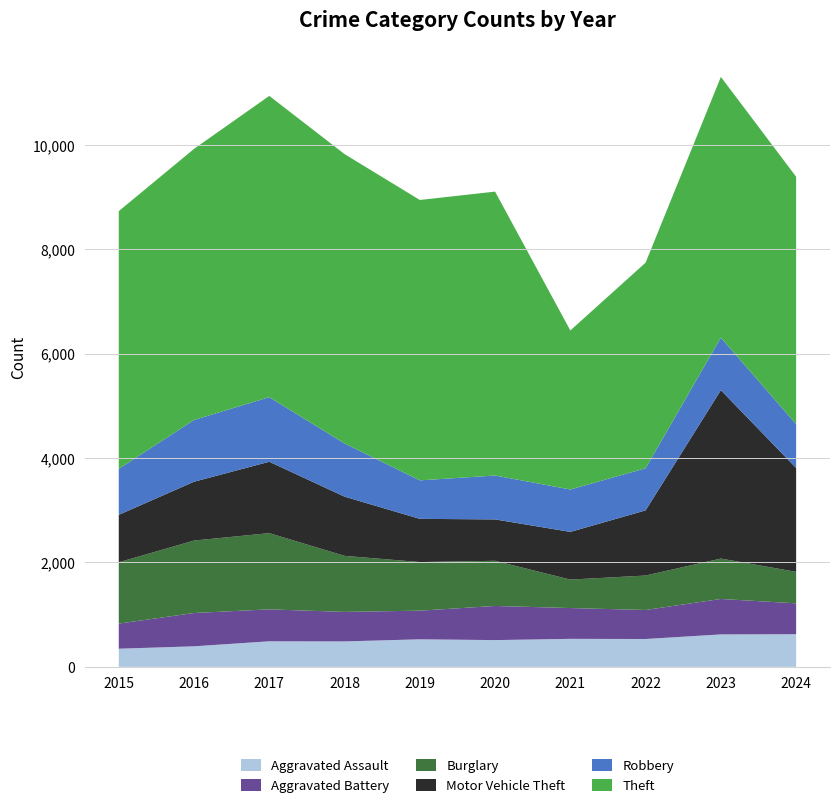

Reading left to right, list all the values displayed in this chart.

Aggravated Assault: 348	394	490	488	528	513	537	534	622	626
Aggravated Battery: 481	638	612	565	549	654	590	556	679	591
Burglary: 1175	1388	1460	1074	931	865	545	660	774	603
Motor Vehicle Theft: 909	1127	1368	1134	828	793	914	1248	3226	1990
Robbery: 881	1183	1237	1019	737	841	812	807	1007	840
Theft: 4937	5194	5772	5544	5372	5439	3047	3939	4995	4740